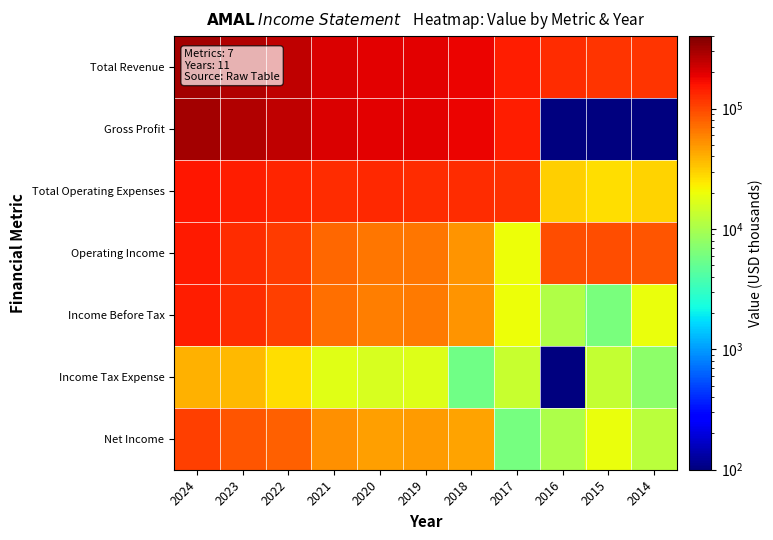

Reading left to right, transcribe all the data shown in this chart.

Total Revenue: 2024=304300	2023=274600	2022=248100	2021=203000	2020=195800	2019=192000	2018=178300	2017=142000	2016=126700	2015=120400	2014=118800
Gross Profit: 2024=304300	2023=274600	2022=248100	2021=203000	2020=195800	2019=192000	2018=178300	2017=142000	2016=100	2015=100	2014=100
Total Operating Expenses: 2024=155300	2023=146300	2022=136300	2021=128500	2020=129400	2019=126500	2018=127000	2017=122000	2016=30900	2015=26900	2014=29200
Operating Income: 2024=148900	2023=128200	2022=111800	2021=74500	2020=66500	2019=65500	2018=51300	2017=20000	2016=95800	2015=93600	2014=89600
Income Before Tax: 2024=145600	2023=124700	2022=108200	2021=70700	2020=61900	2019=64200	2018=50300	2017=19700	2016=10700	2015=6200	2014=19400
Income Tax Expense: 2024=39200	2023=36800	2022=26700	2021=17800	2020=15800	2019=17000	2018=5700	2017=13600	2016=100	2015=13300	2014=7600
Net Income: 2024=106400	2023=88000	2022=81500	2021=52900	2020=46200	2019=47200	2018=44700	2017=6100	2016=10600	2015=19500	2014=11800